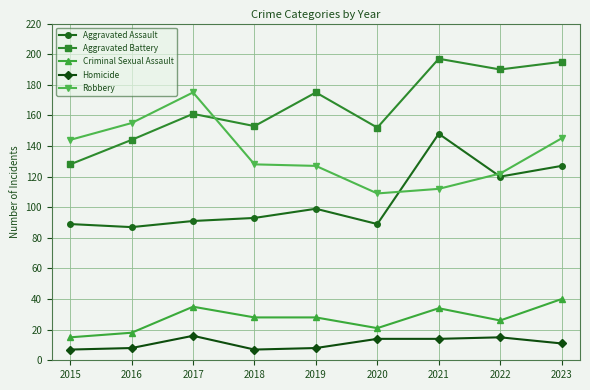

What is the highest value of the Criminal Sexual Assault series?

40